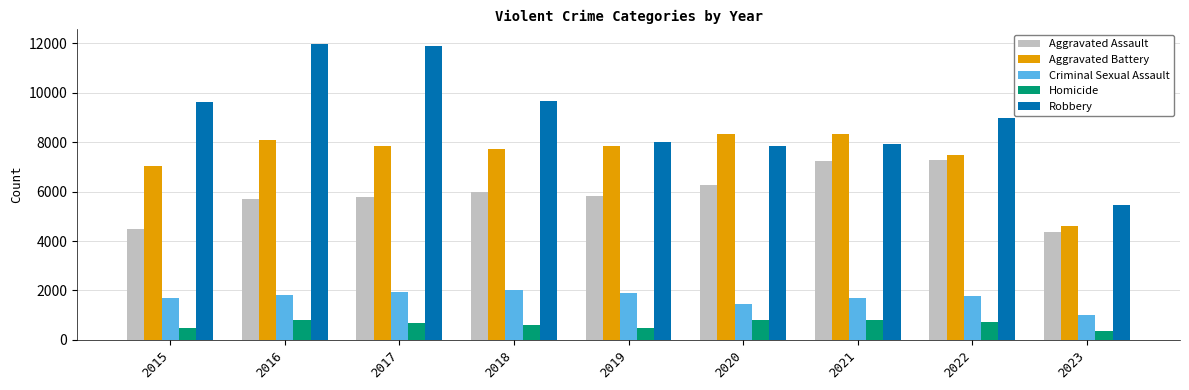

What is the maximum value for Homicide?

804